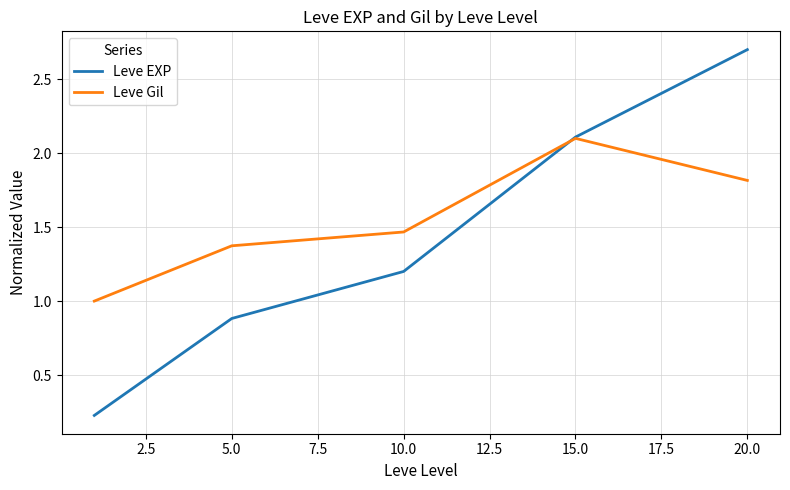

After their last crossing, which series has the higher values: Leve EXP or Leve Gil?

Leve EXP